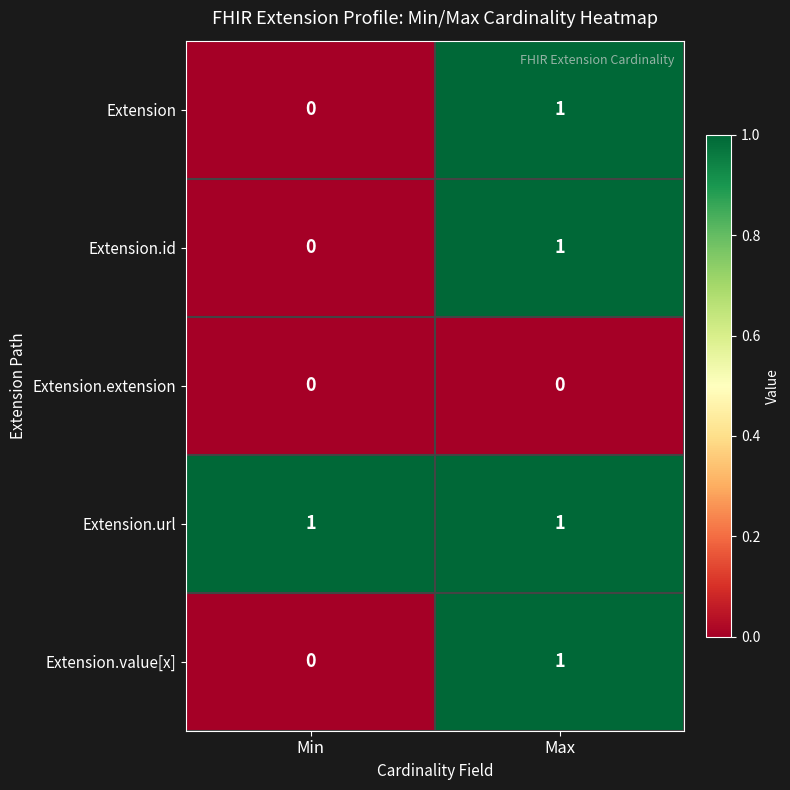

List the labels in order of Extension.value[x] value, largest first.

Max, Min